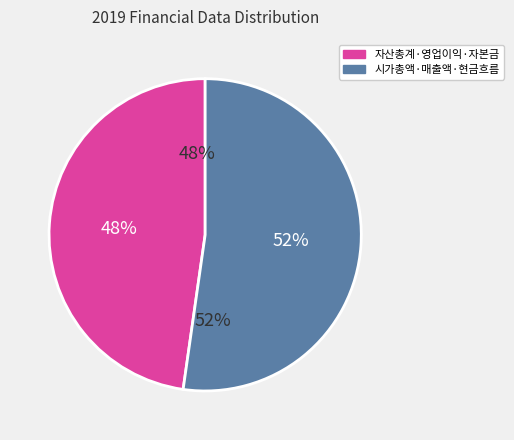

Combined, do 매출액 and 시가총액 account for over 50%?

No